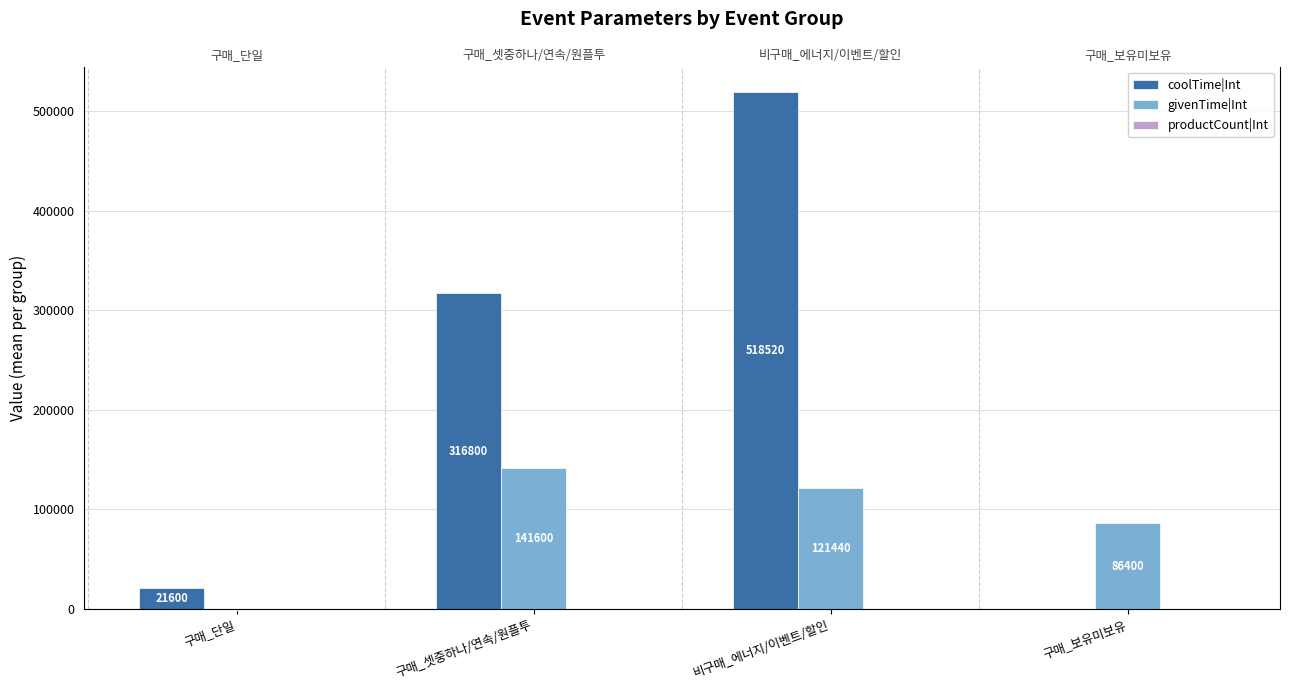

How many data points does each series have?

4